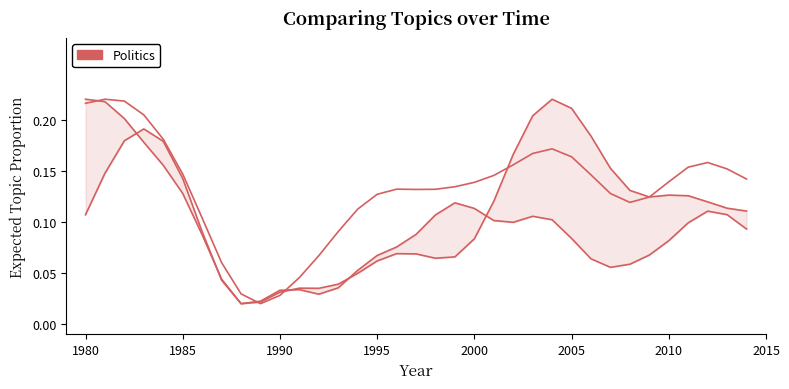

What is the difference between the maximum and minimum values?

0.2